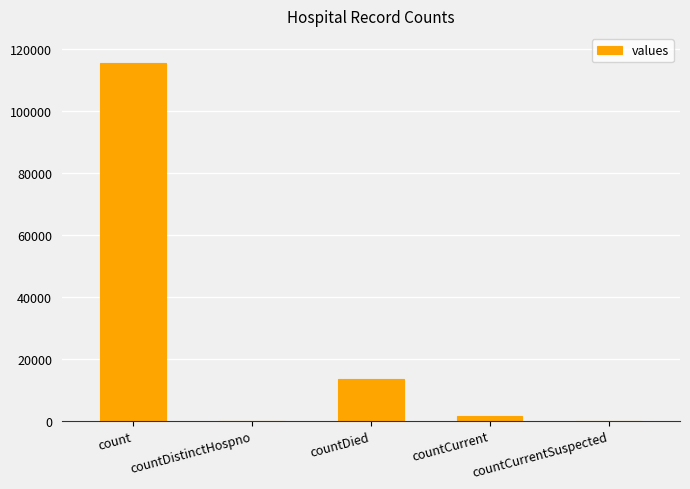

The chart shows a value of 13343 at countDied. True or false?

True